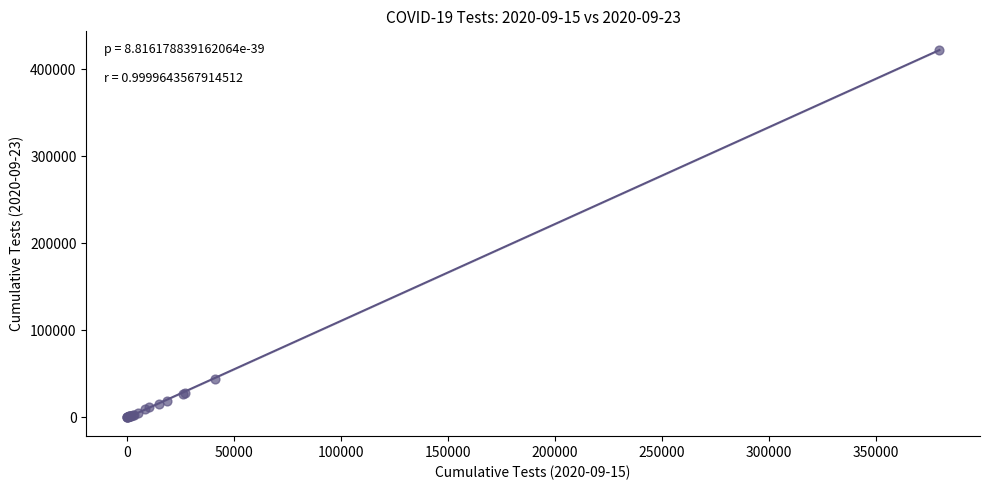

What Y value in the scatter plot is closest to 211201?

44338